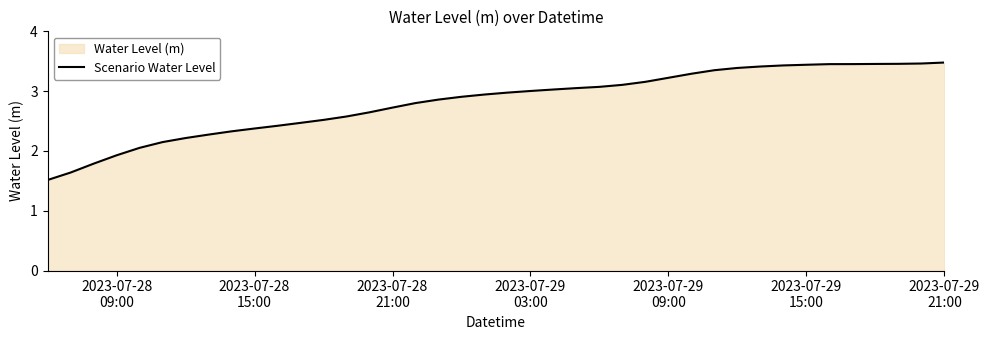

What is the smallest value displayed?

1.5